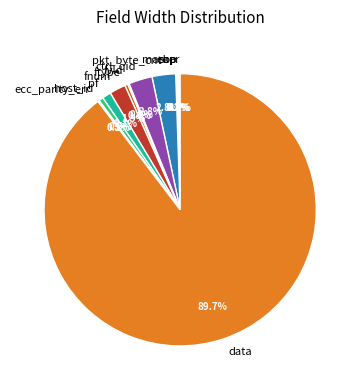

Which category has the biggest portion of the pie?

data